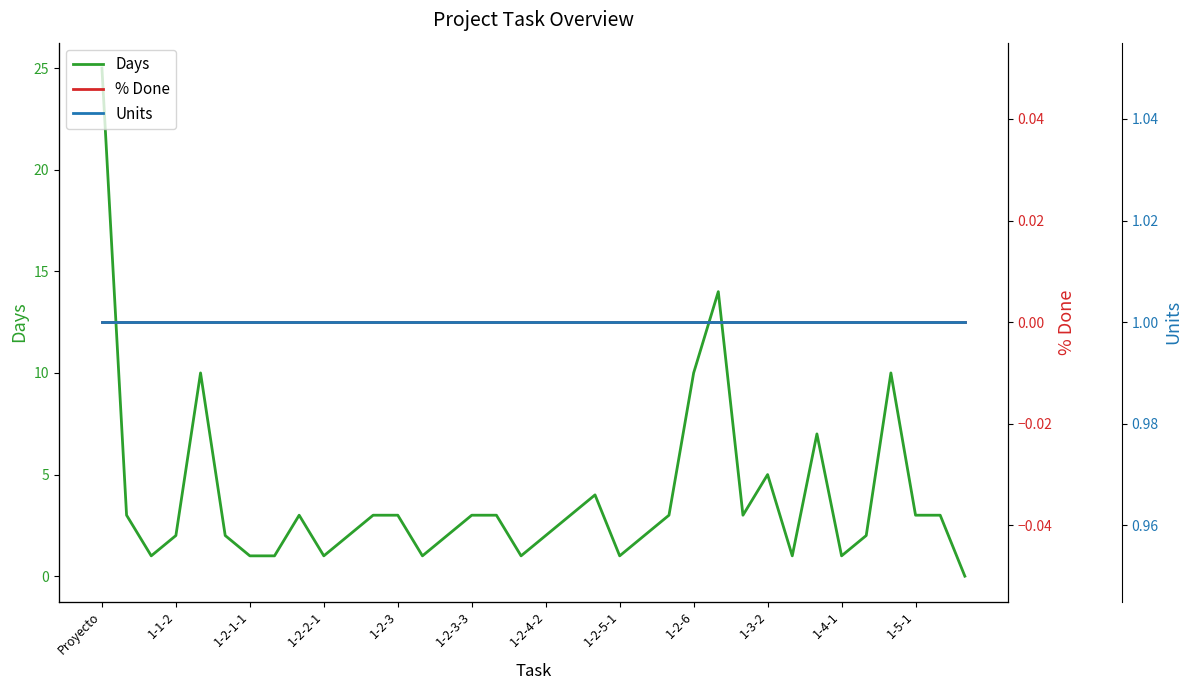

What is the maximum value for Days?

25